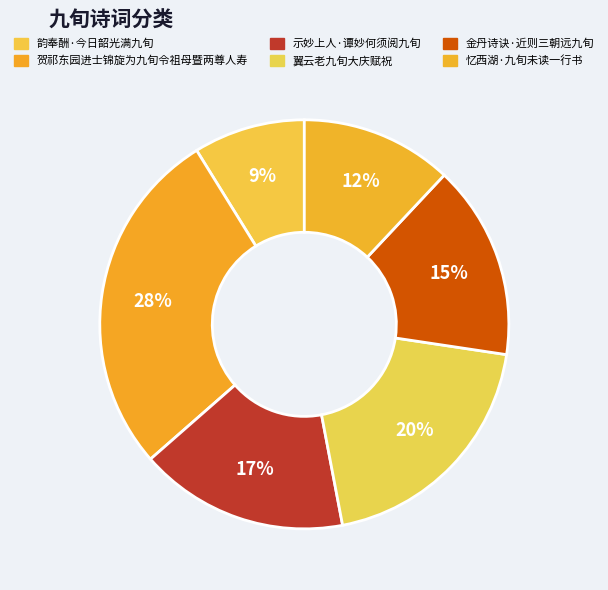

Is it true that 韵奉酬·今日韶光满九旬 is 3% of the pie?

False